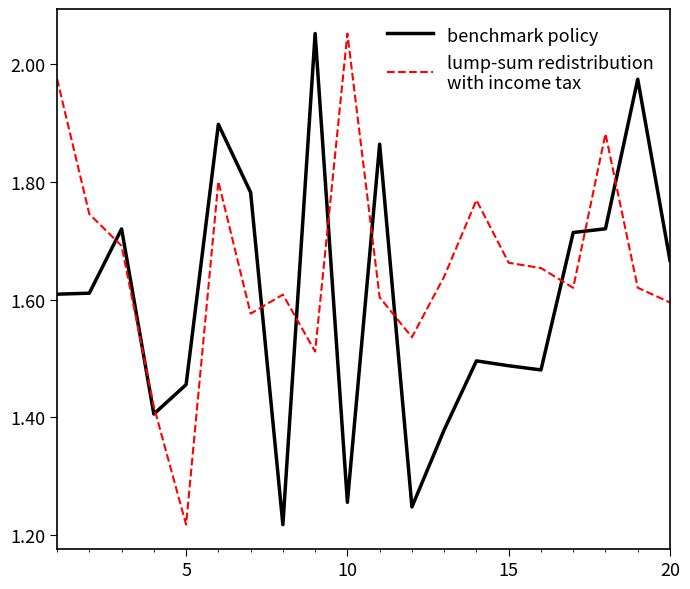

Does the chart have visible grid lines?

No